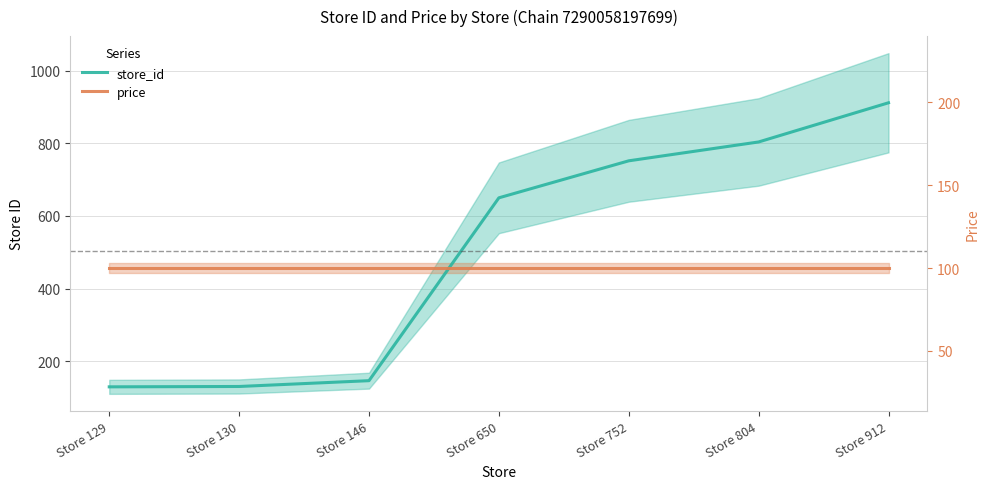

List the labels in order of price value, smallest first.

Store 129, Store 130, Store 146, Store 650, Store 752, Store 804, Store 912